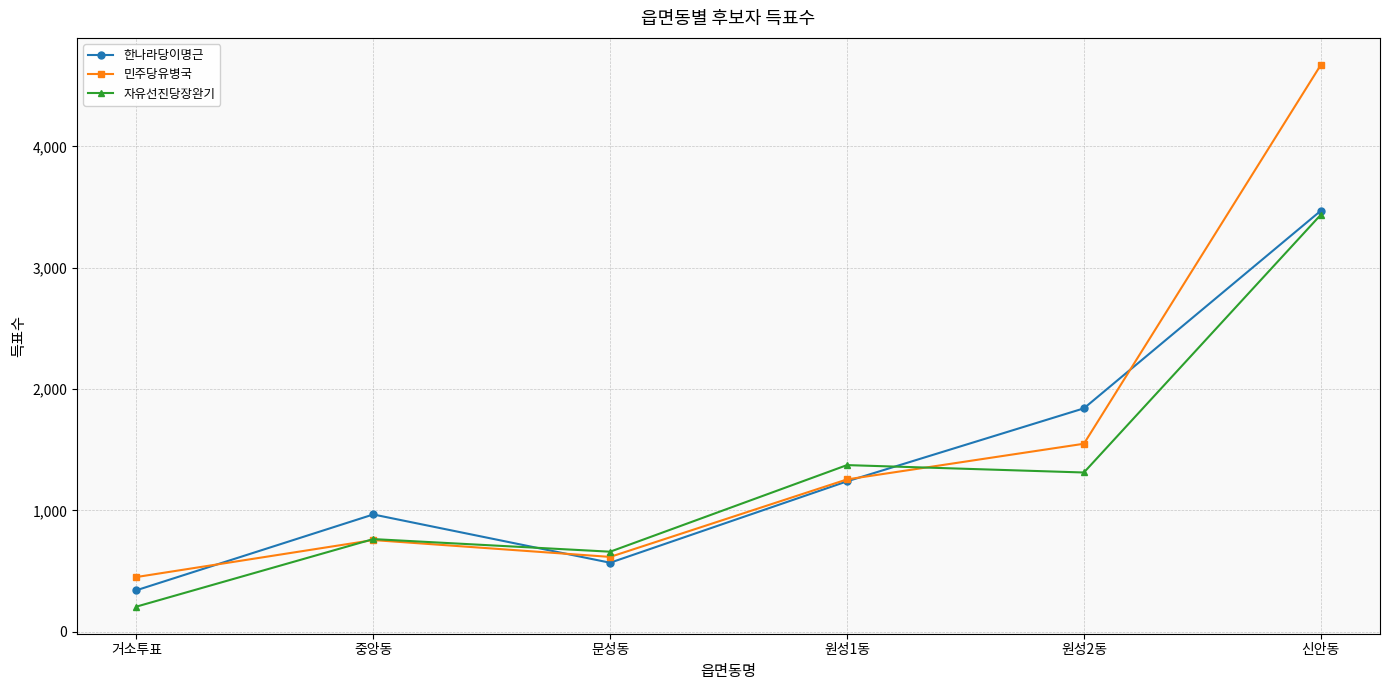

What are all the series names shown in the legend?

한나라당이명근, 민주당유병국, 자유선진당장완기